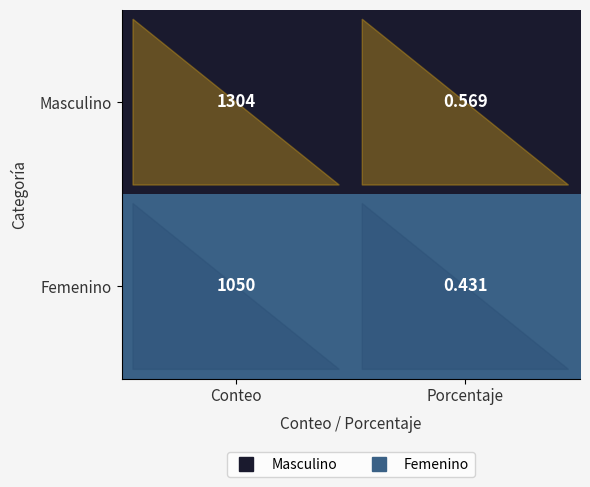

Which series has the largest total across all categories?

Masculino